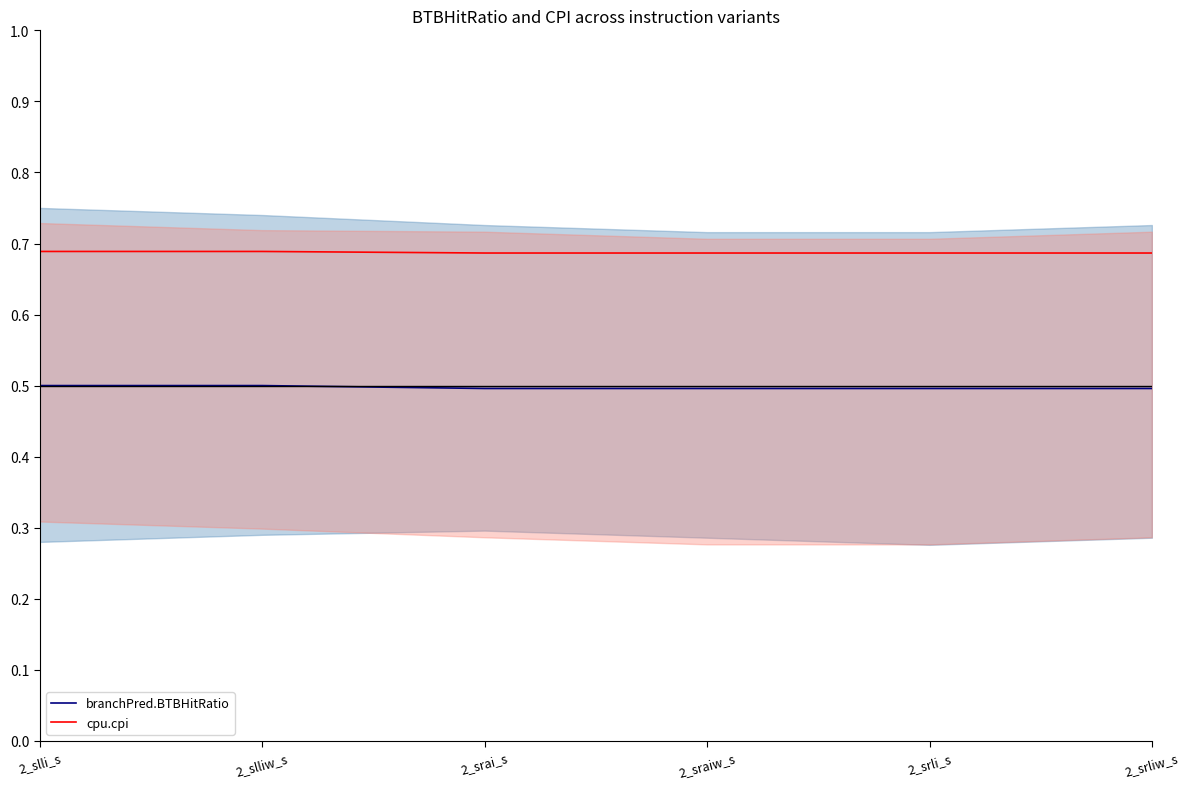

What is the label of the 6th point from the left?

2_srliw_s